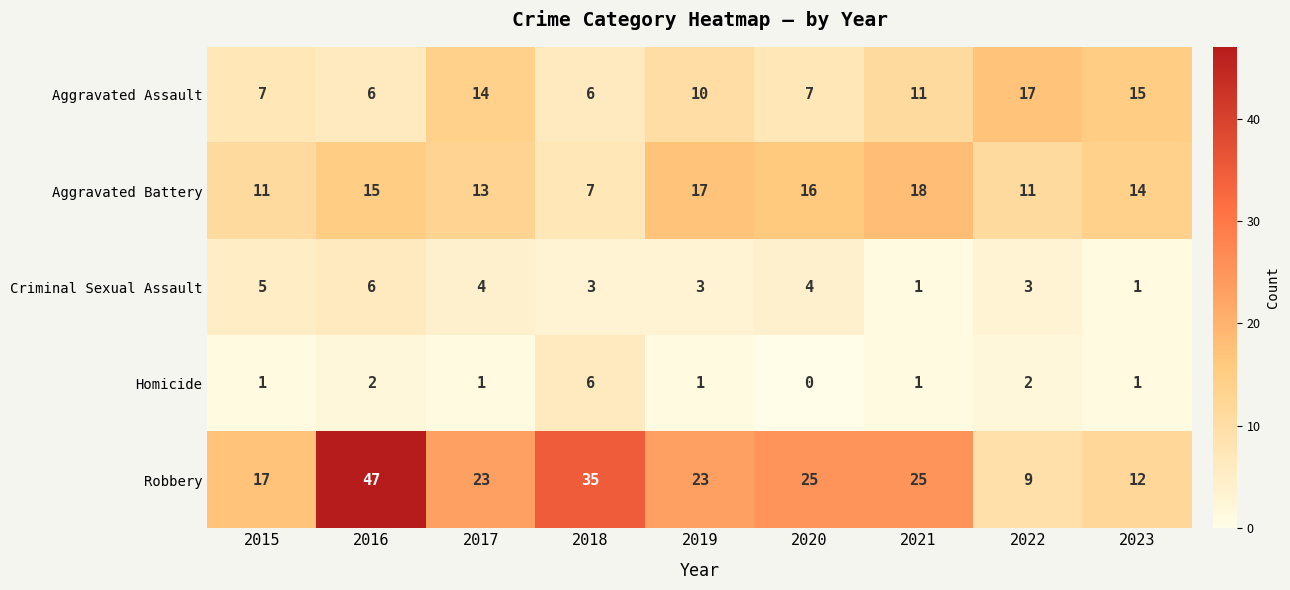

At which label does Robbery reach its peak?

2016